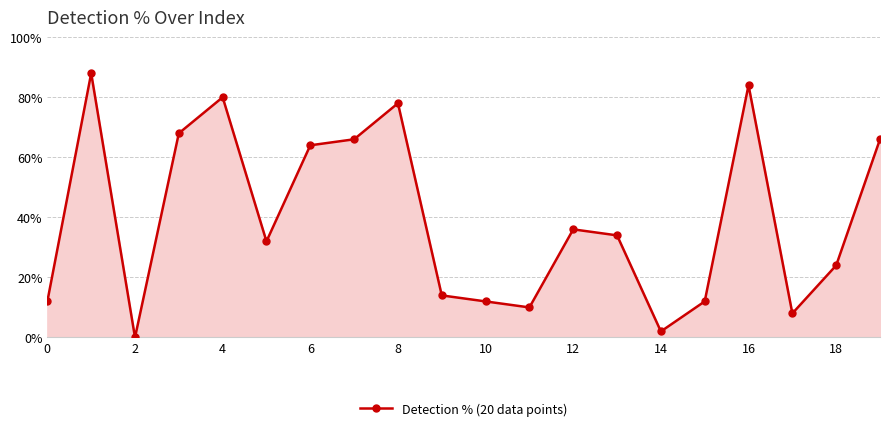

How many interior local valleys (lower than both neighbors) does the data have?

5